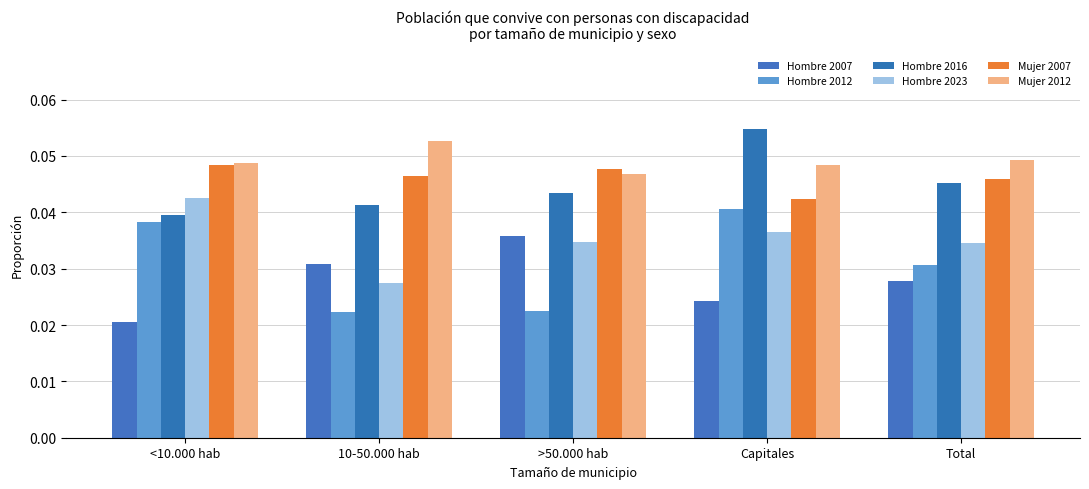

List the series in order of their peak value, lowest first.

Hombre 2007, Hombre 2012, Hombre 2023, Mujer 2007, Mujer 2012, Hombre 2016